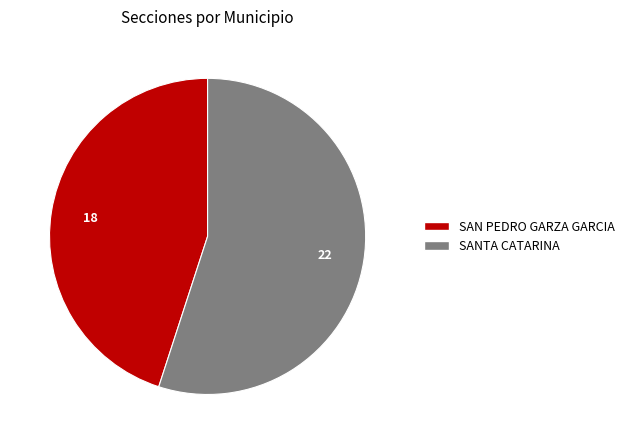

Which category has the smallest portion of the pie?

SAN PEDRO GARZA GARCIA